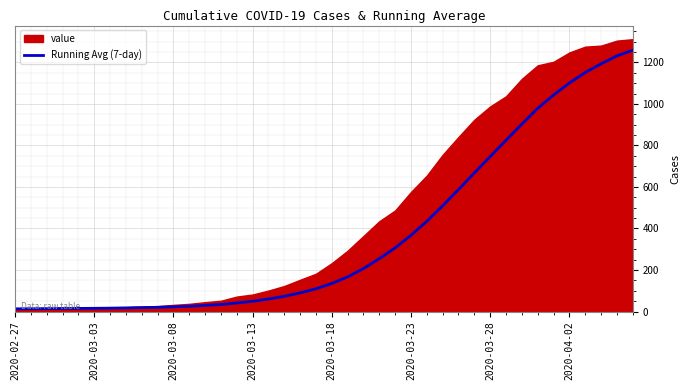

The value of Running Avg (7-day) at 2020-03-23 is 367.1. True or false?

True